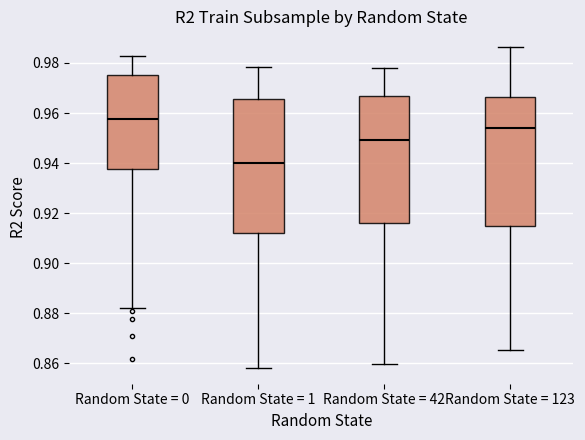

Reading left to right, read every box against the y-axis: the position of its median line, the range the box covers, and the ends of its whiskers. The values are not printed on the chart, so give them approximately, as read against the axis.

Random State = 0: median 0.958, box 0.938 to 0.976, whiskers 0.882 to 0.982
Random State = 1: median 0.940, box 0.912 to 0.966, whiskers 0.858 to 0.978
Random State = 42: median 0.950, box 0.916 to 0.966, whiskers 0.860 to 0.978
Random State = 123: median 0.954, box 0.914 to 0.966, whiskers 0.866 to 0.986